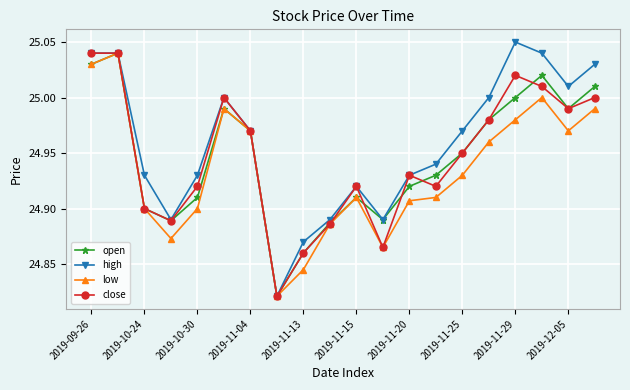

At how many categories does at least one series exceed 24?

20